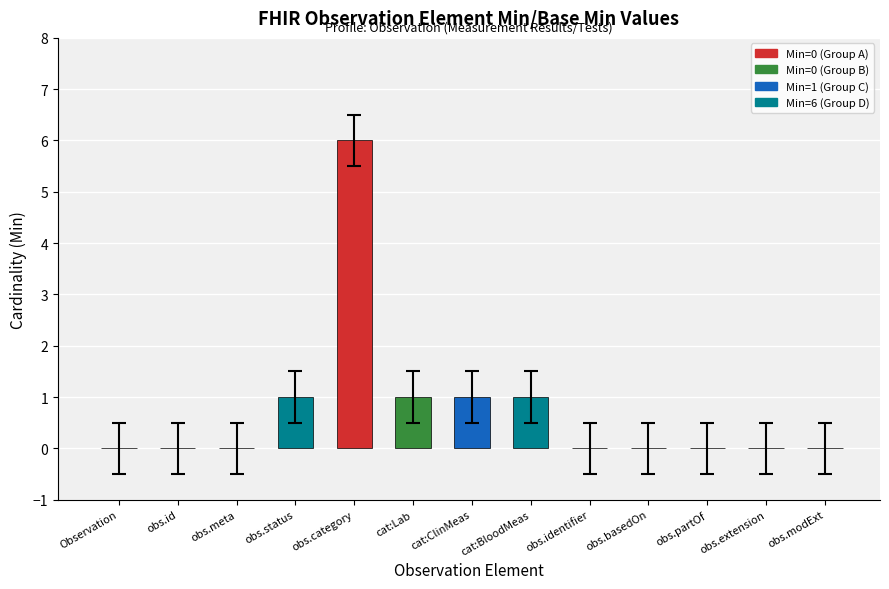

What is the average value?

1